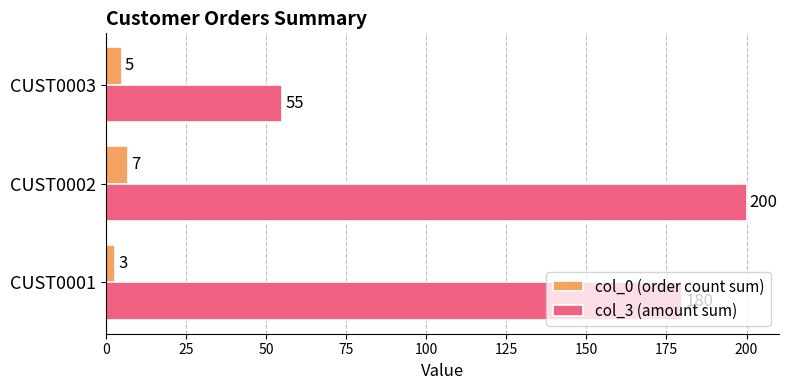

Between CUST0001 and CUST0002, which series saw the biggest shift?

col_3 (amount sum)